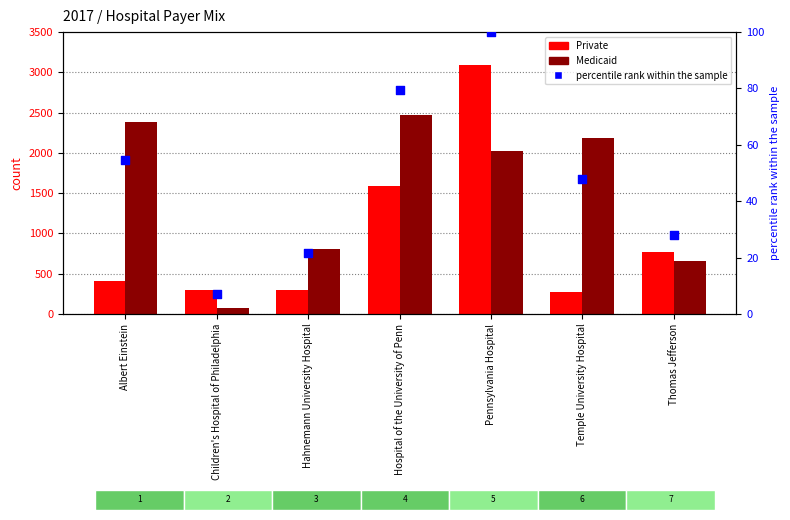

Which series has the widest spread of Y values?

Private